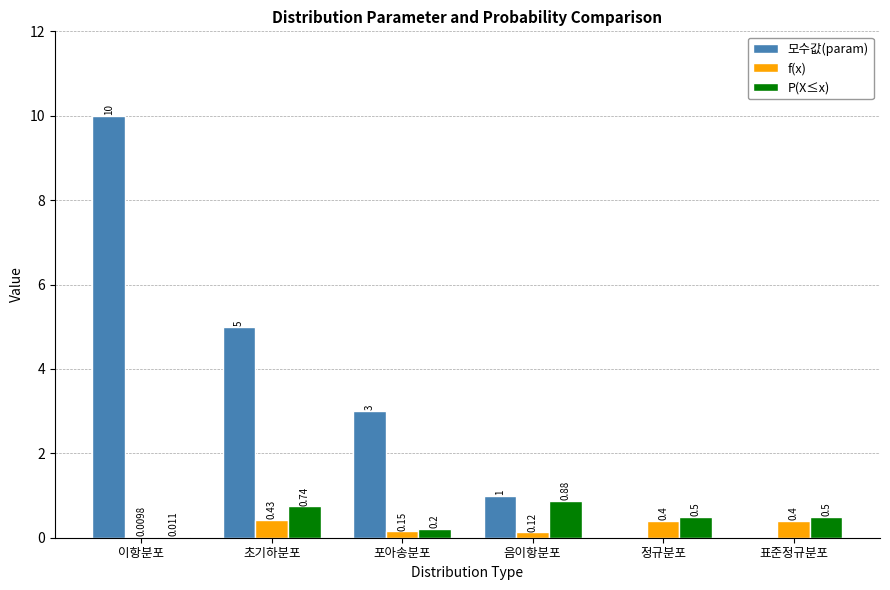

Are the bars grouped side by side (vs. stacked)?

Yes